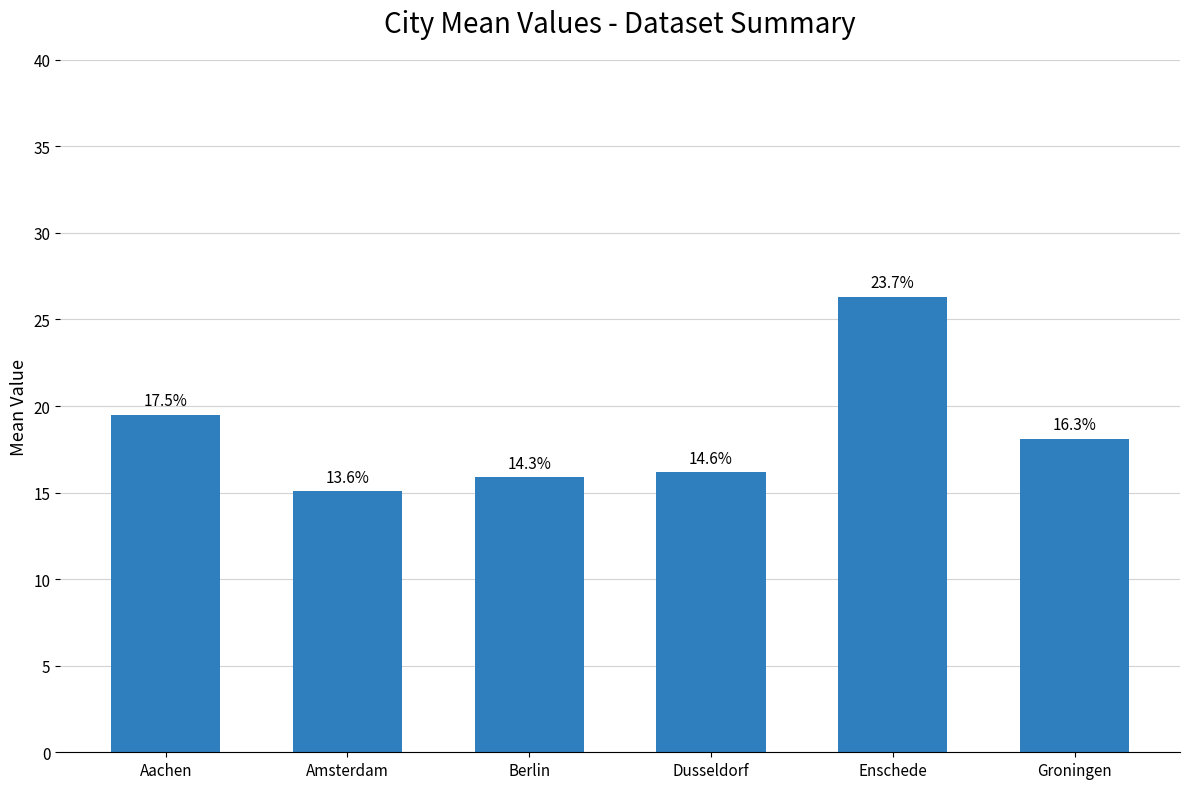

Is it true that the value at Dusseldorf is 8.8?

False